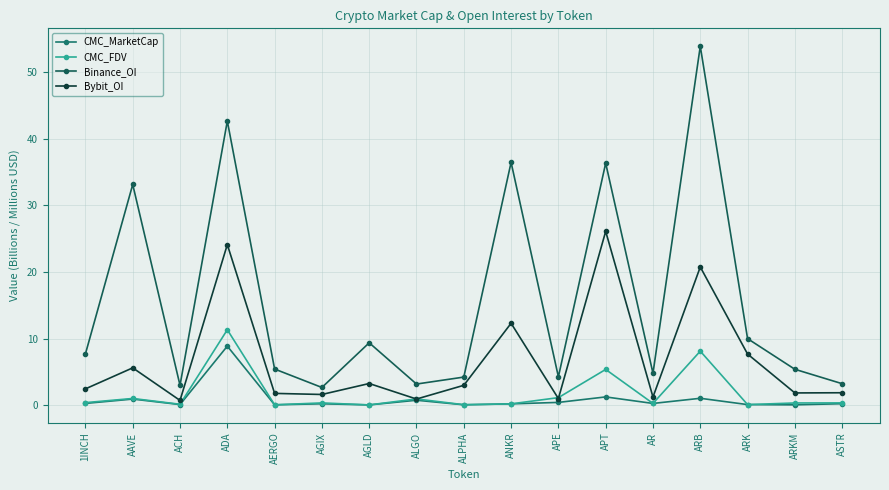

The value of CMC_MarketCap at ARKM is 0.0. True or false?

True